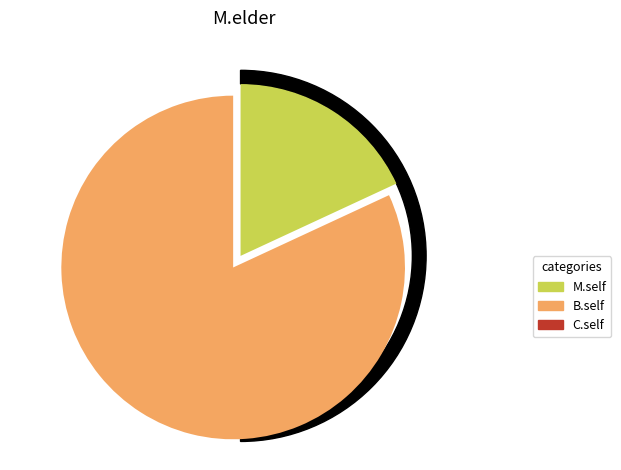

Rank the categories by value from lowest to highest.

C.self, M.self, B.self